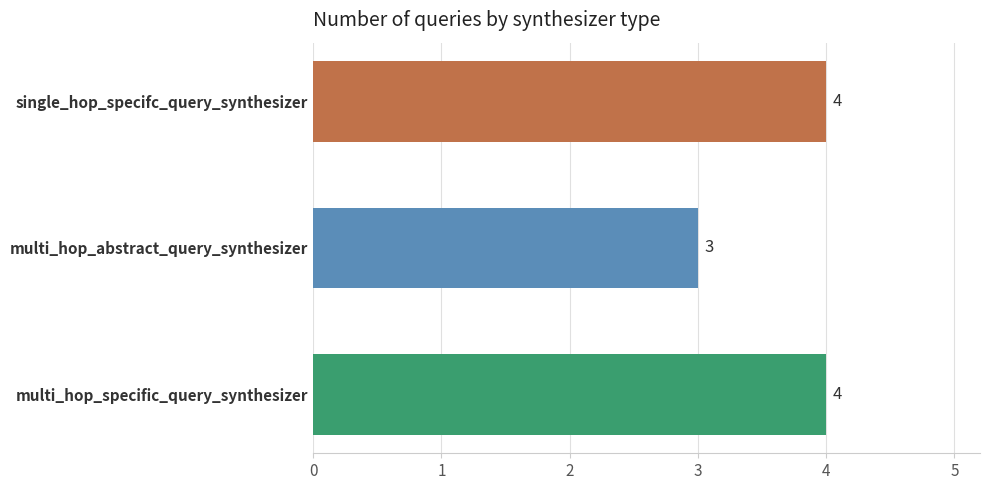

Count the values in the range 3 to 4.

3